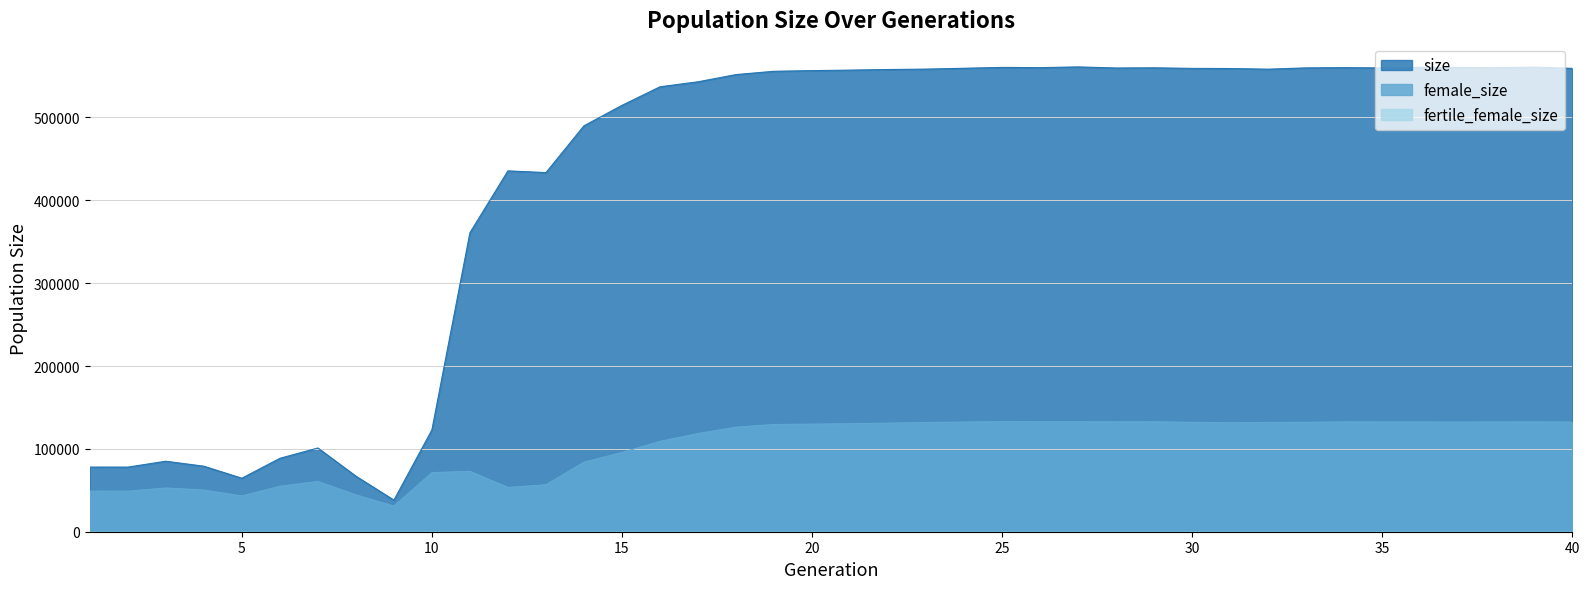

The size series shows 560444 at 25. True or false?

True